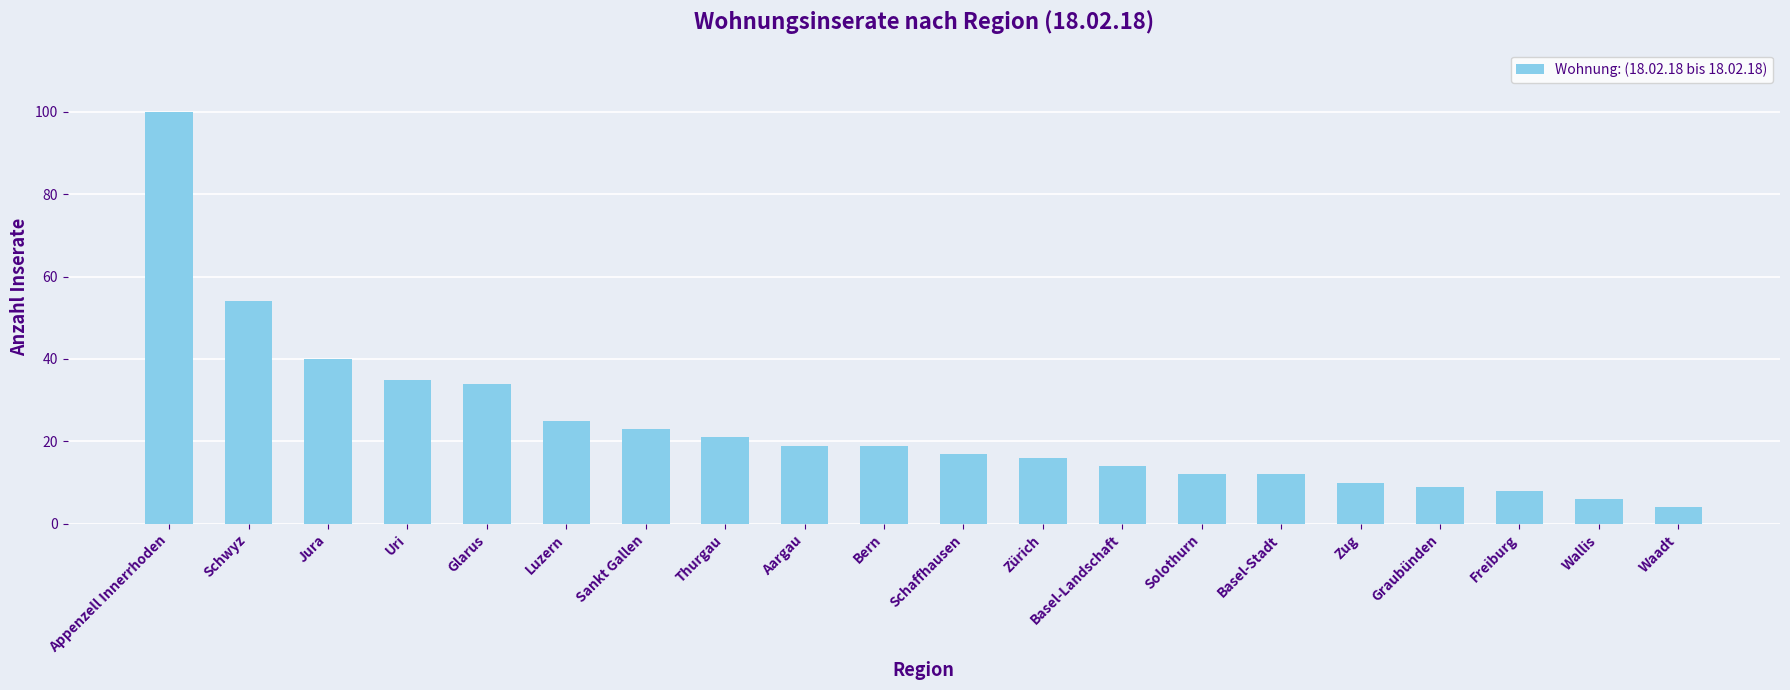

Which has a higher value, Appenzell Innerrhoden or Waadt?

Appenzell Innerrhoden